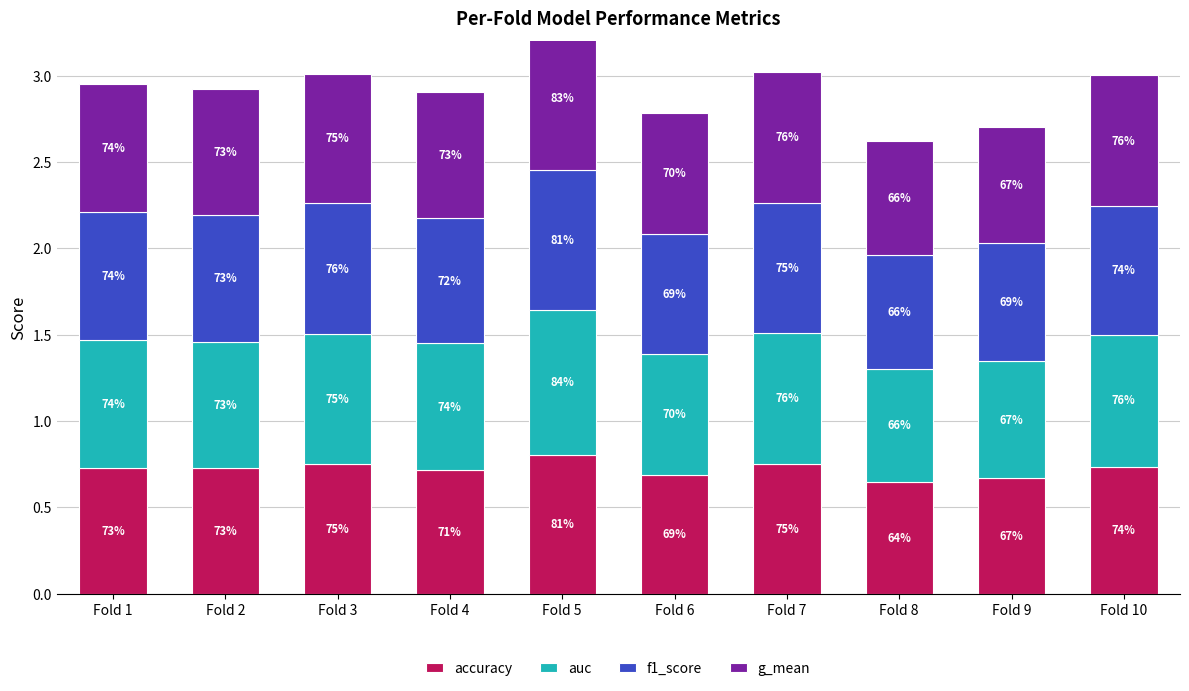

Is it true that auc equals 0.2 at Fold 7?

False